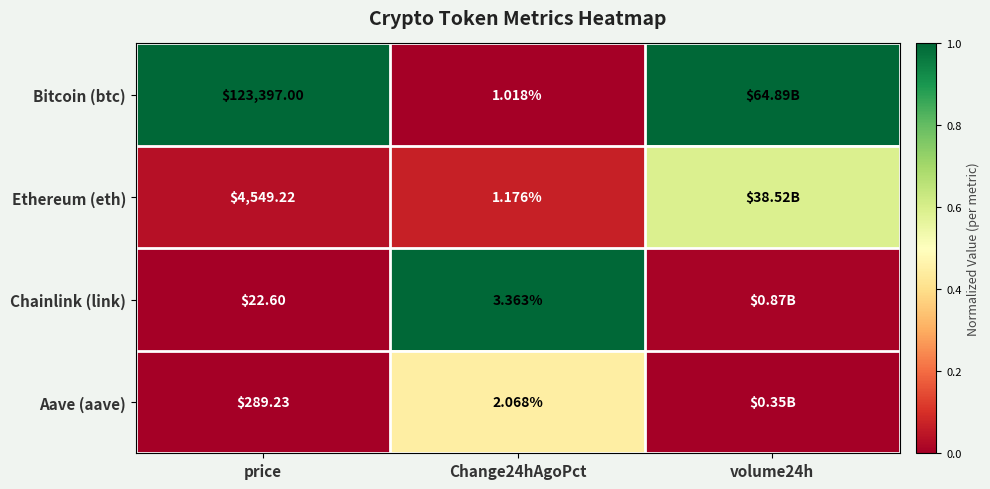

At price, list the series in order from smallest to largest.

Chainlink (link), Aave (aave), Ethereum (eth), Bitcoin (btc)